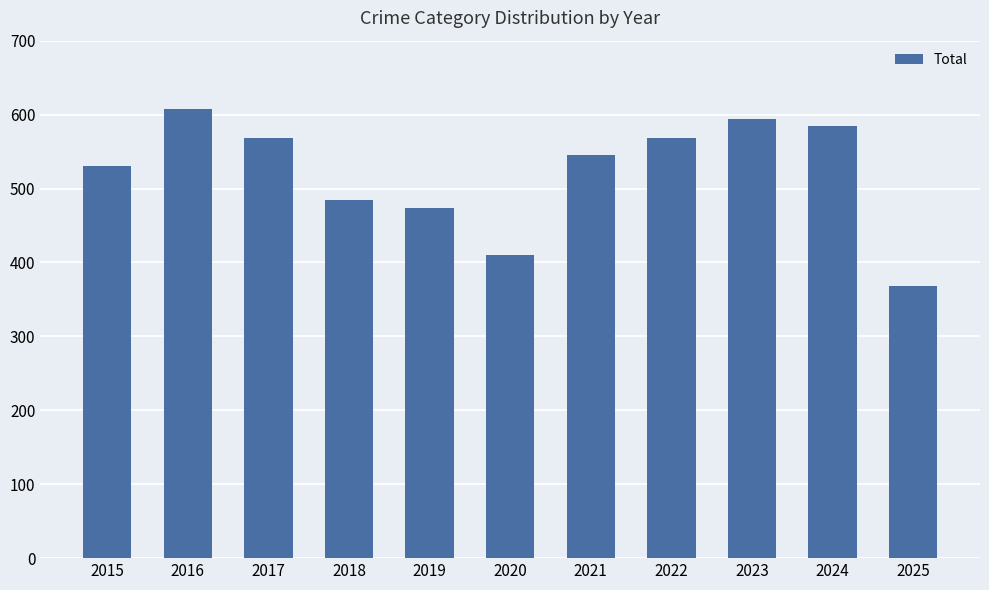

Which label corresponds to the smallest value in the chart?

2025